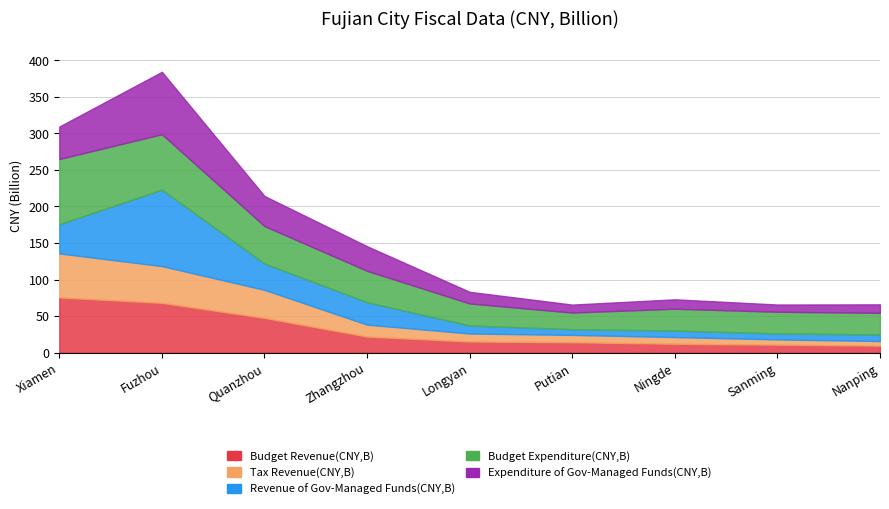

What is the highest value of the Tax Revenue(CNY,B) series?

60.3